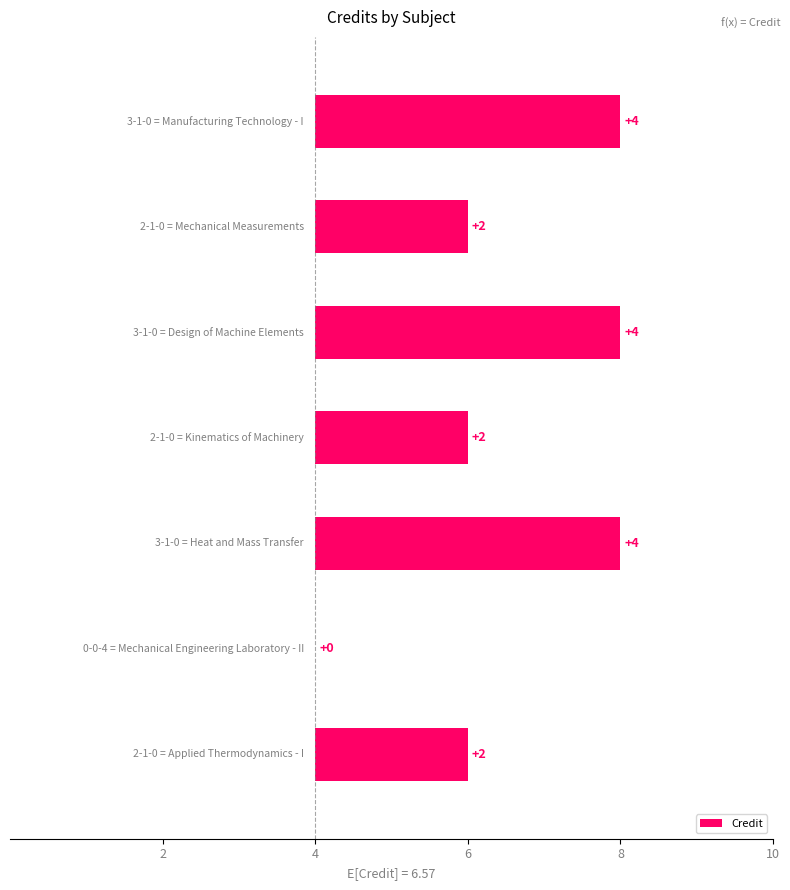

Does the chart contain any negative values?

No